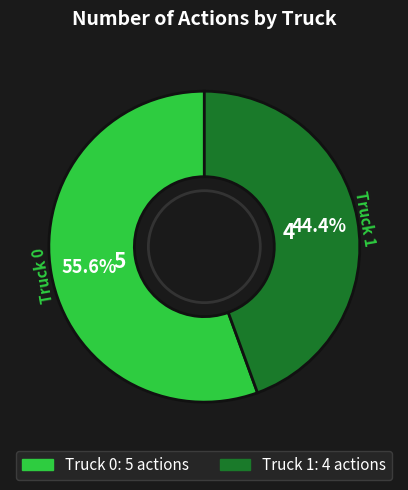

The Truck 0 slice represents 70% of the pie. True or false?

False